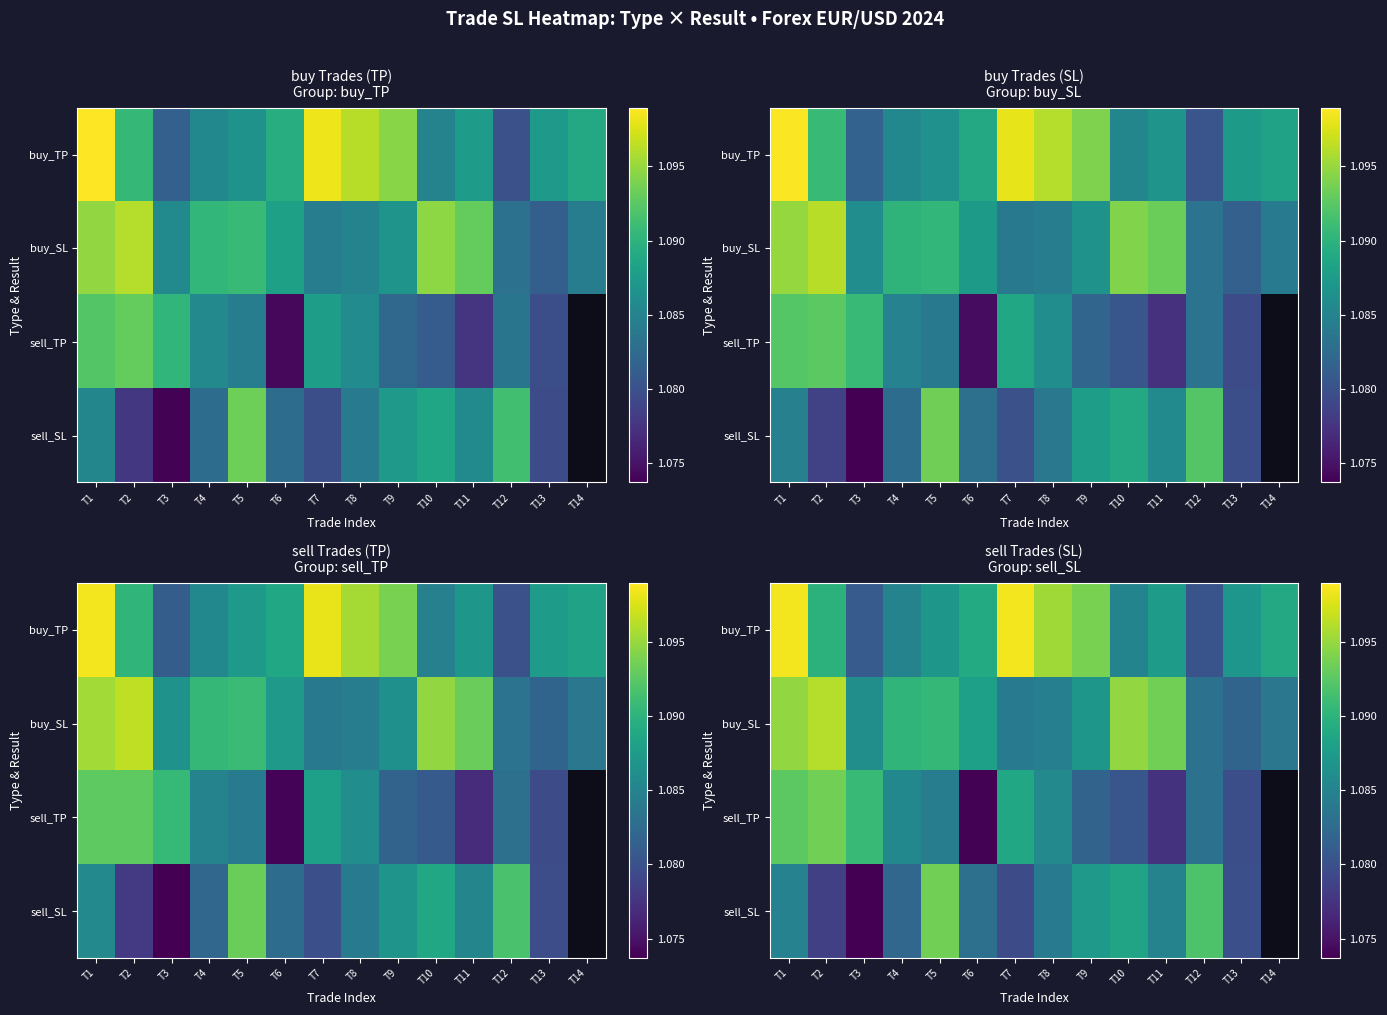

Which label corresponds to the largest value in the chart?

T1